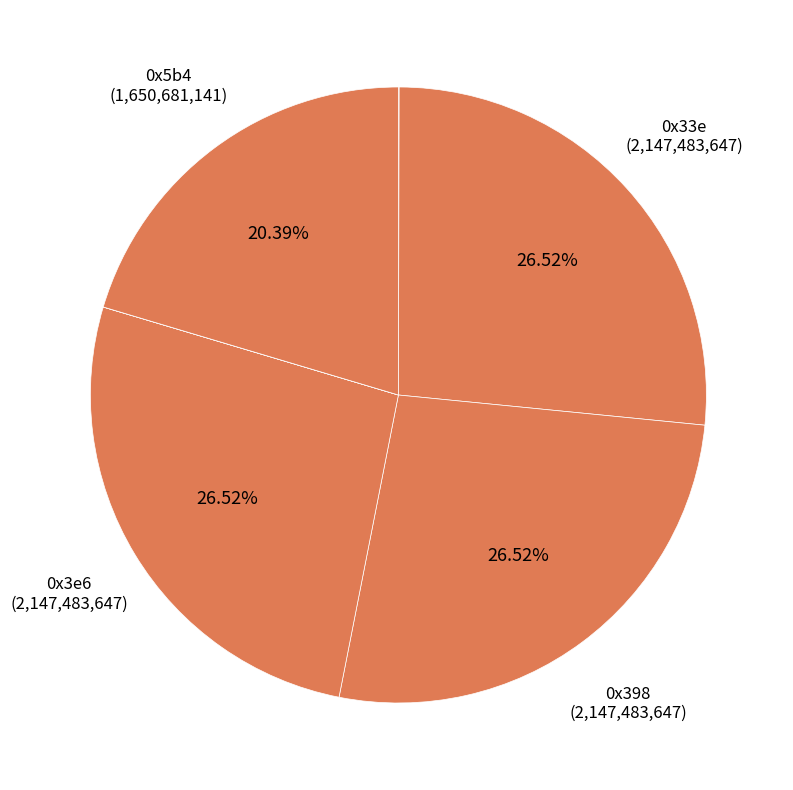

What is the largest slice in the pie chart?

0x33e